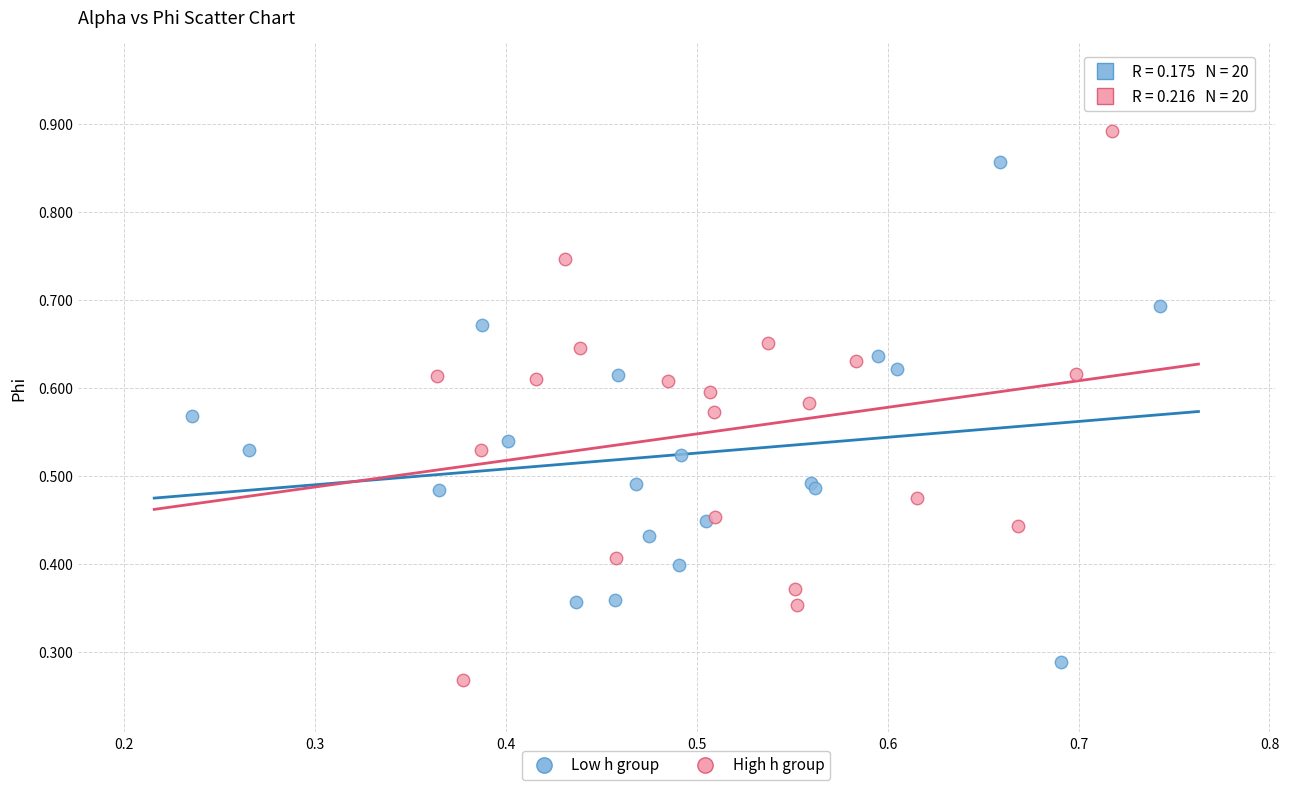

Which series has the widest spread of Y values?

High h group